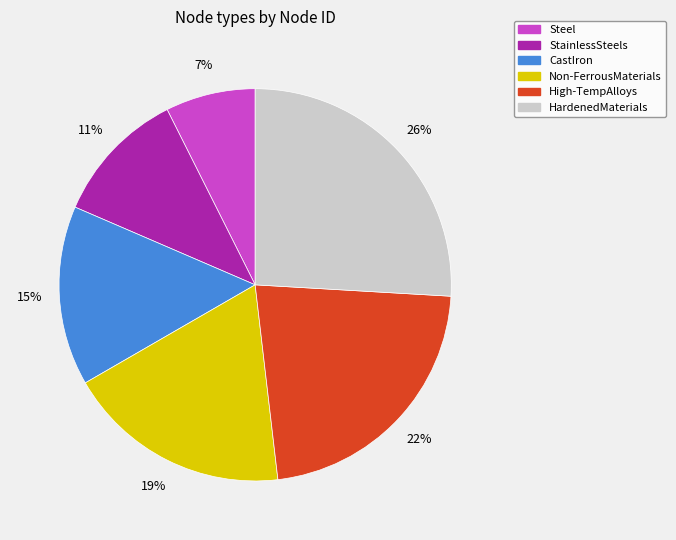

Rank the categories by value from lowest to highest.

Steel, StainlessSteels, CastIron, Non-FerrousMaterials, High-TempAlloys, HardenedMaterials